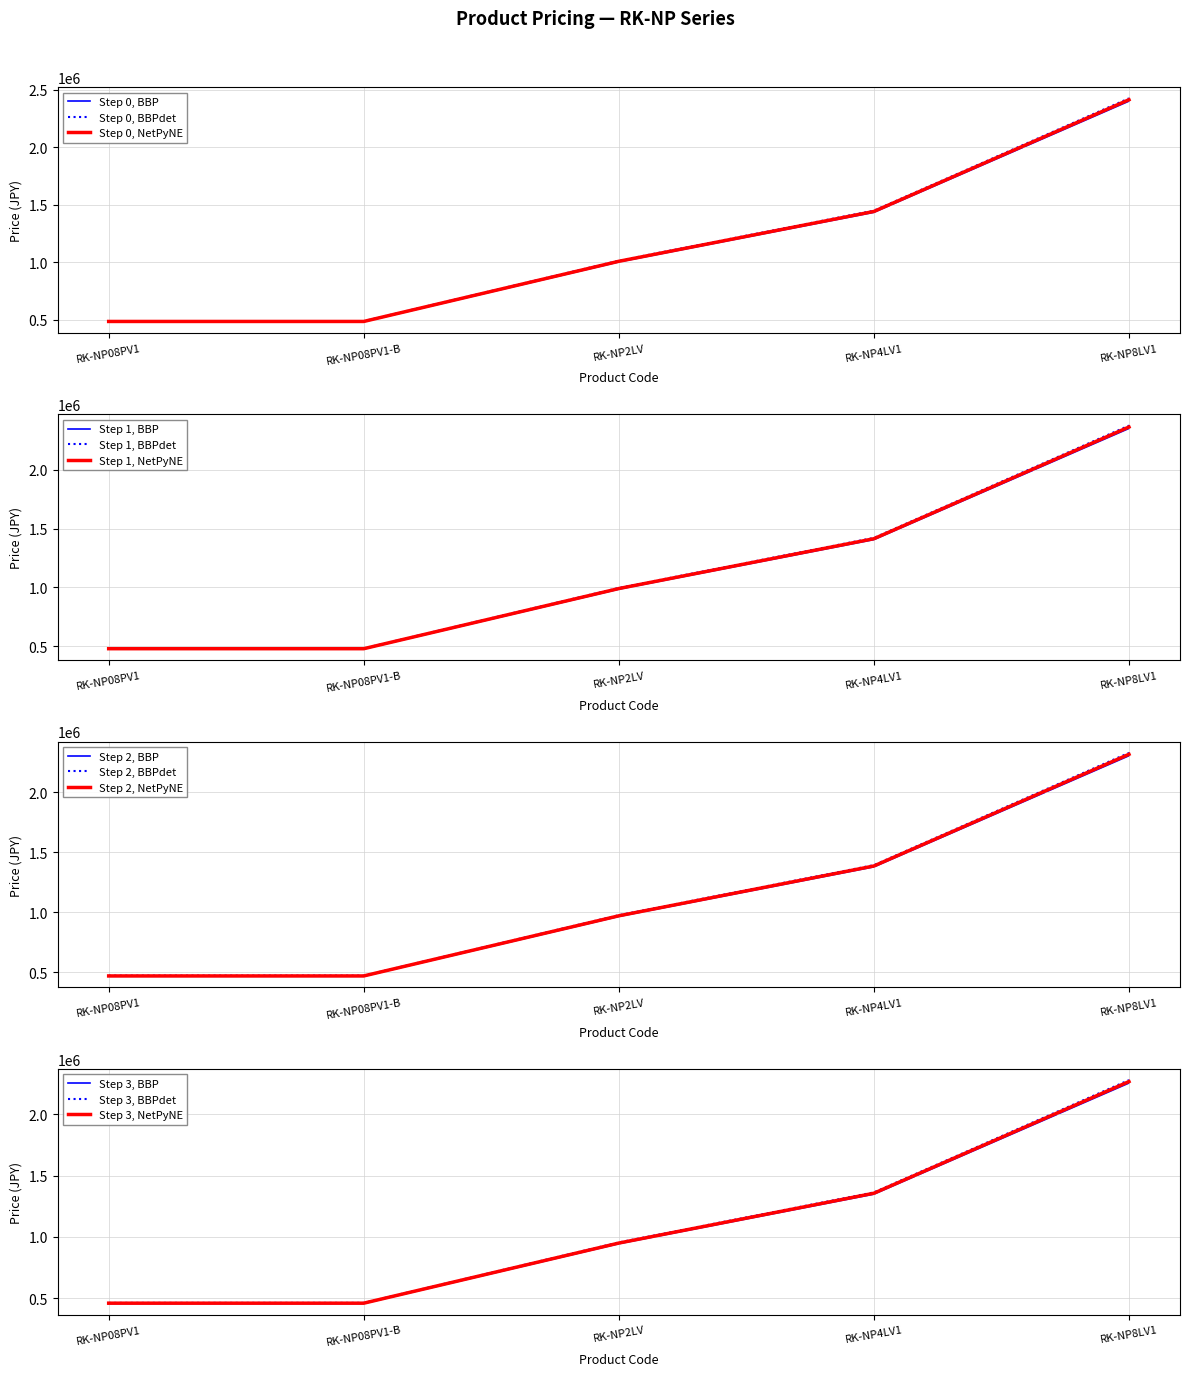

How many categories are shown in the chart?

5